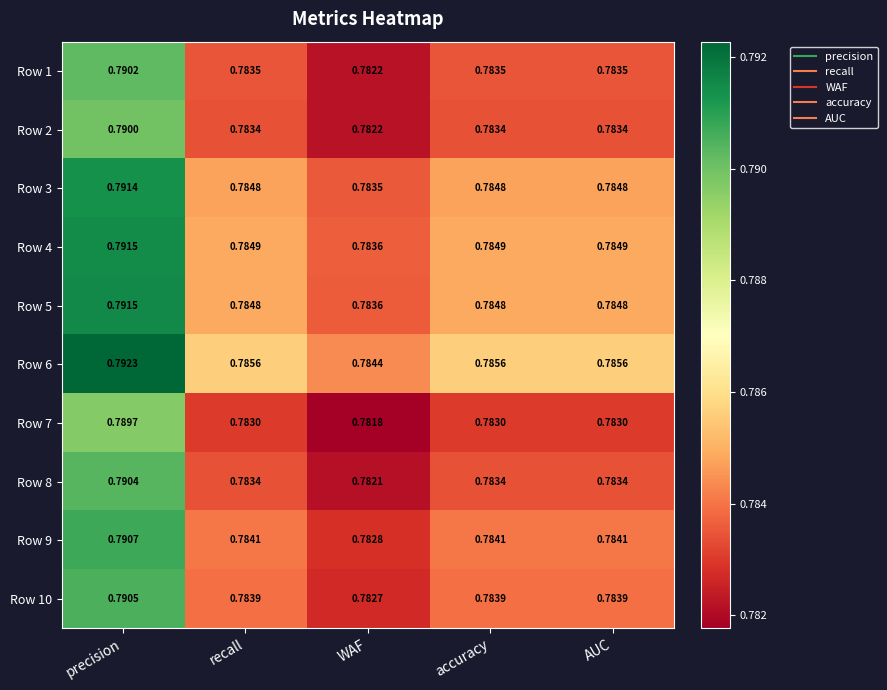

Which series has the largest range (max minus min)?

Row 8